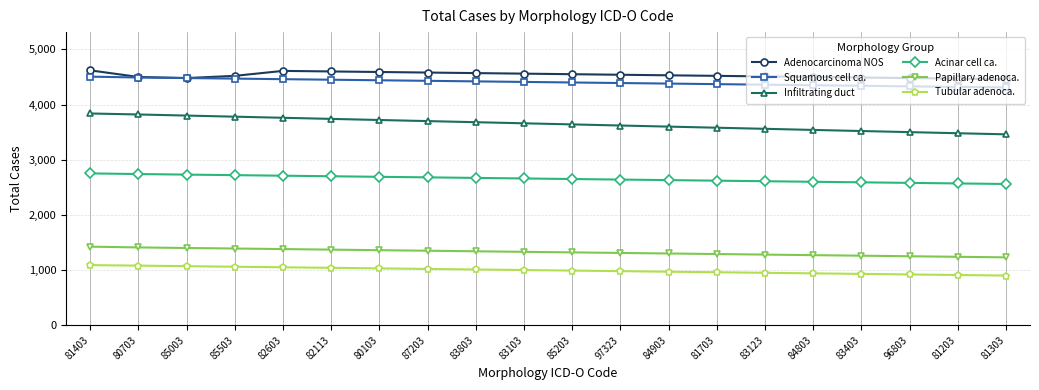

What is the minimum value for Tubular adenoca.?

900